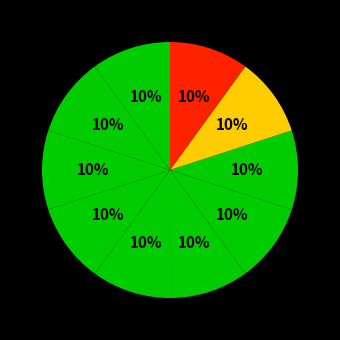

Rank the categories by value from lowest to highest.

model_2_37_0, model_2_37_1, model_2_37_2, model_2_37_3, model_2_37_4, model_2_37_5, model_2_37_6, model_2_37_9, model_2_37_7, model_2_37_8